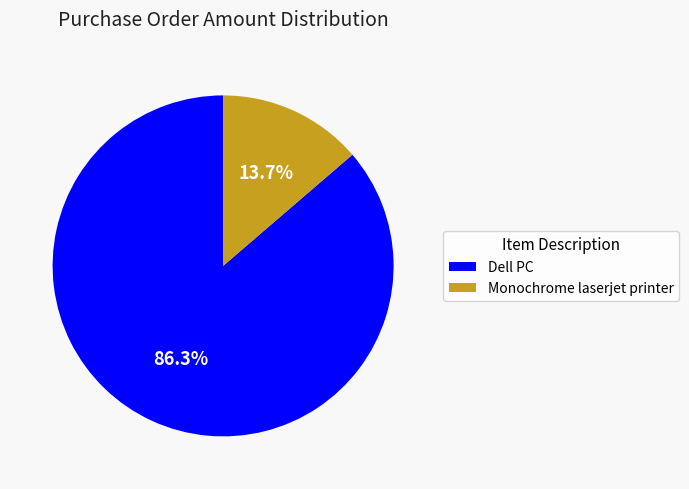

Which has a higher value, Monochrome laserjet printer or Dell PC?

Dell PC